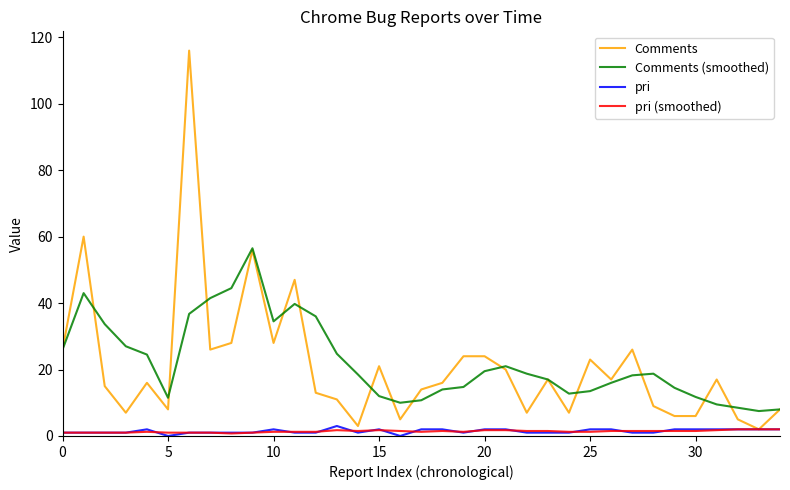

What is the maximum value shown in the chart?

116.0